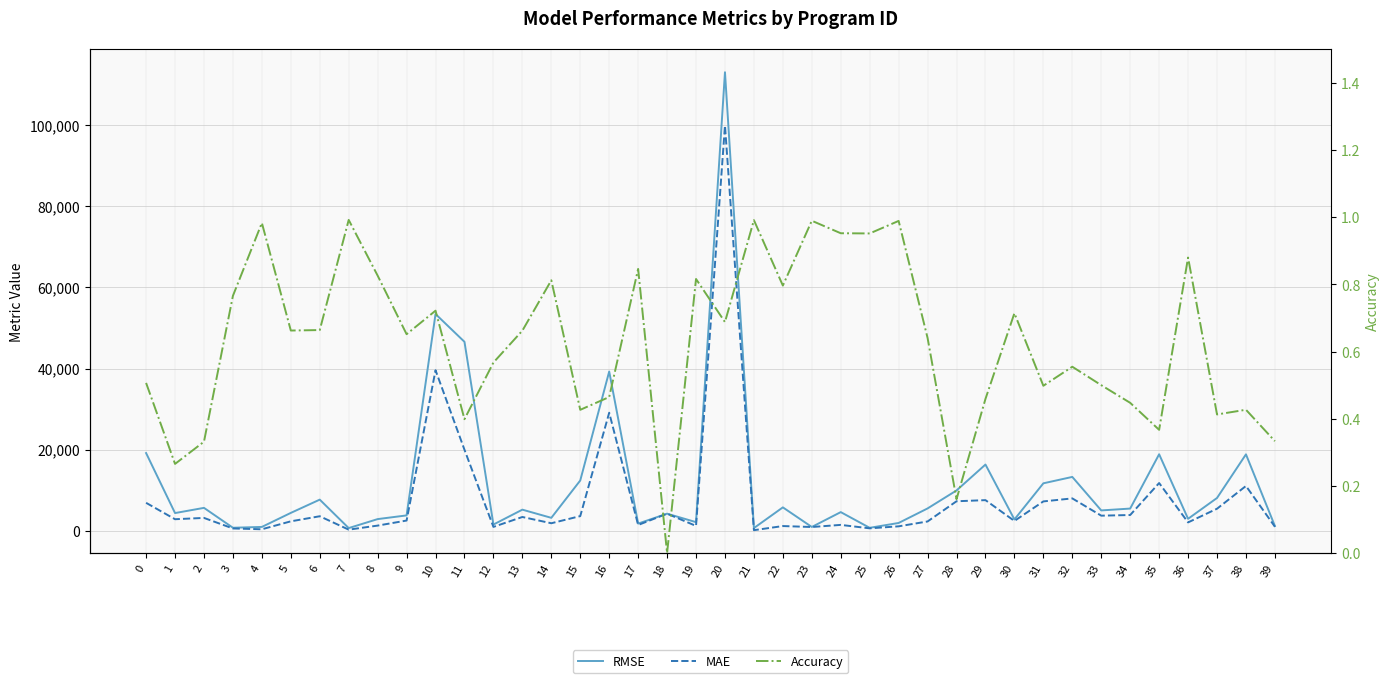

Which series has the largest total across all categories?

RMSE